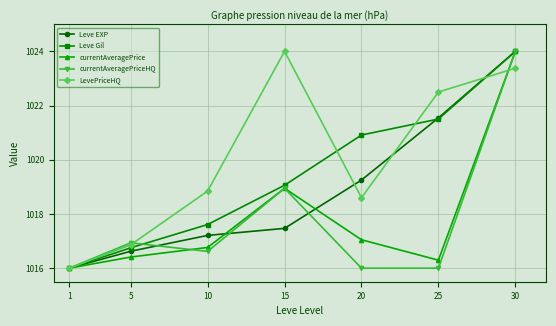

True or false: currentAveragePriceHQ and Leve EXP intersect in this chart.

True